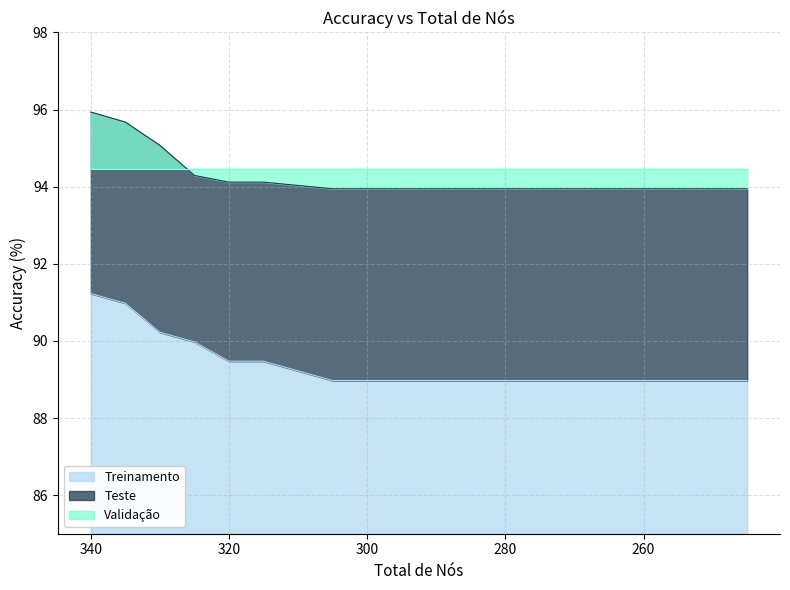

True or false: Teste has a value of 89.0 at 290.

True